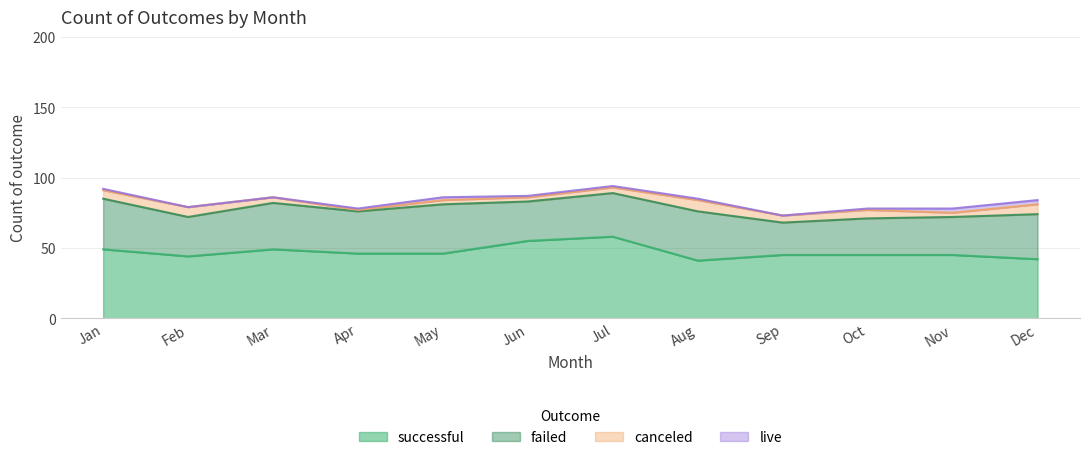

How many categories are shown in the chart?

12